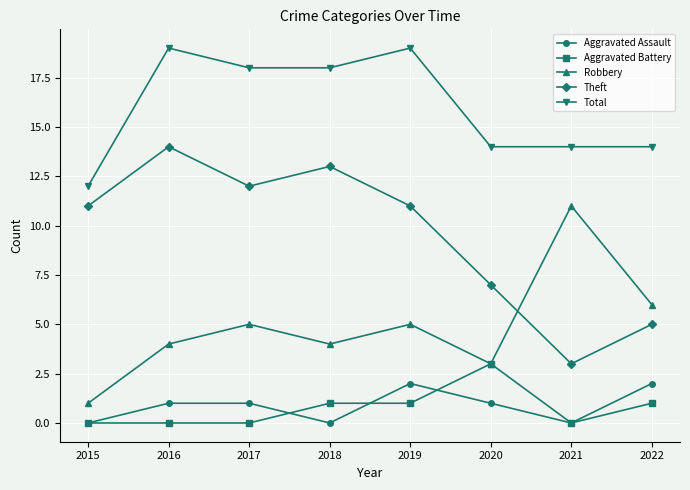

What is the maximum value shown in the chart?

19